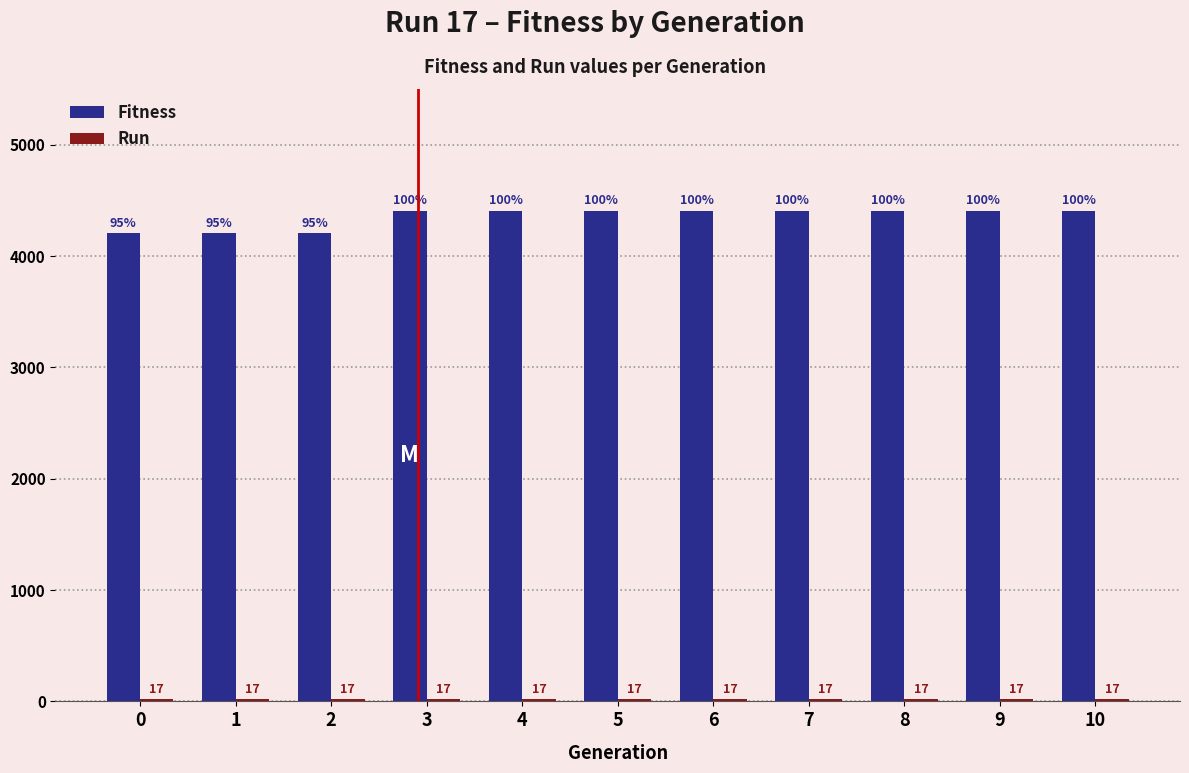

What is the value of the Fitness bar at the 10th from the left?

4408